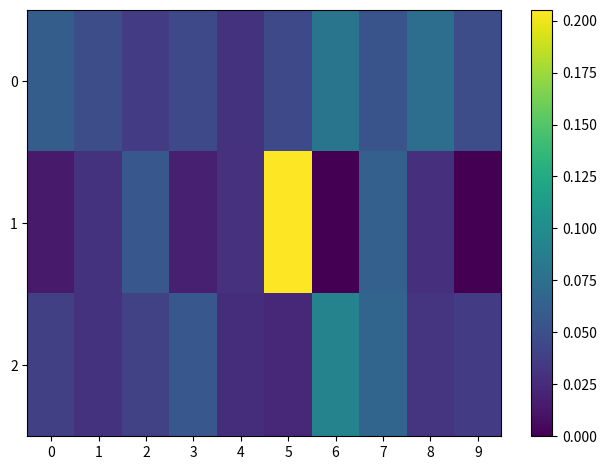

Reading left to right, transcribe all the data shown in this chart.

0: 0=0.1	1=0.0	2=0.0	3=0.0	4=0.0	5=0.0	6=0.1	7=0.1	8=0.1	9=0.0
1: 0=0.0	1=0.0	2=0.1	3=0.0	4=0.0	5=0.2	6=0.0	7=0.1	8=0.0	9=0.0
2: 0=0.0	1=0.0	2=0.0	3=0.1	4=0.0	5=0.0	6=0.1	7=0.1	8=0.0	9=0.0